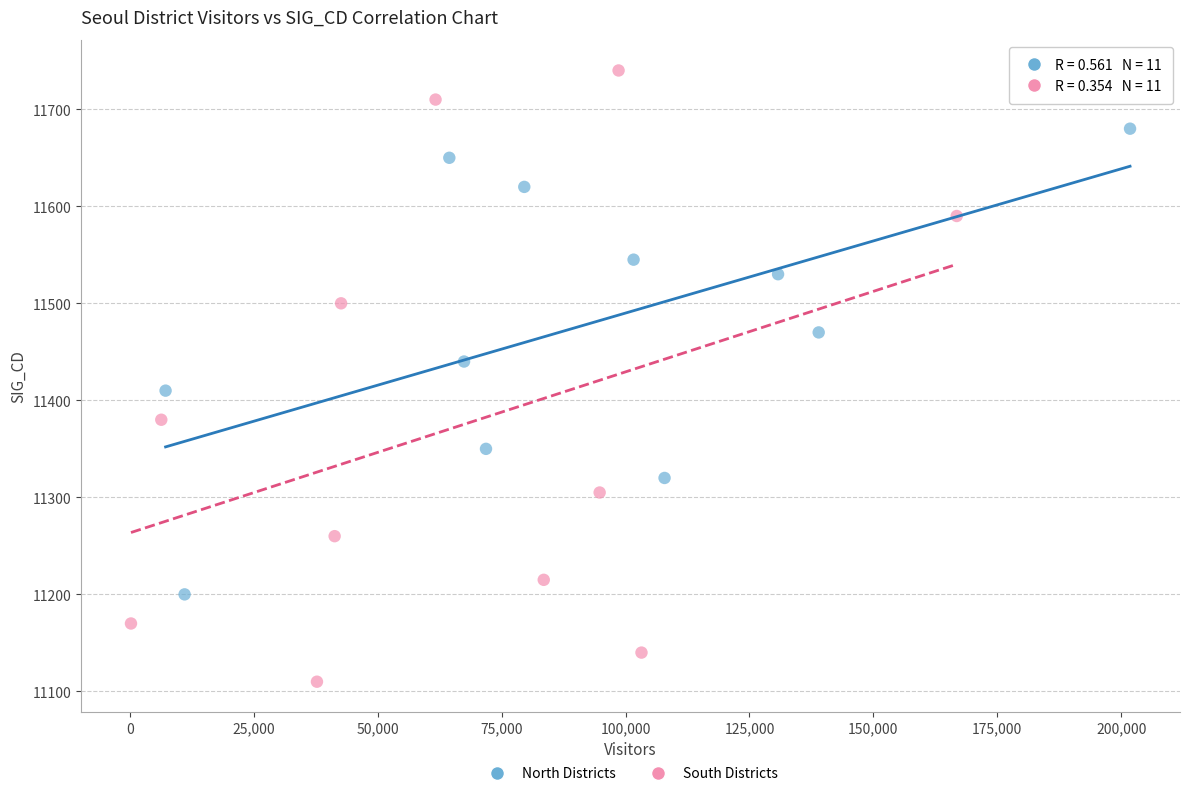

Which series contains the highest Y value?

South Districts